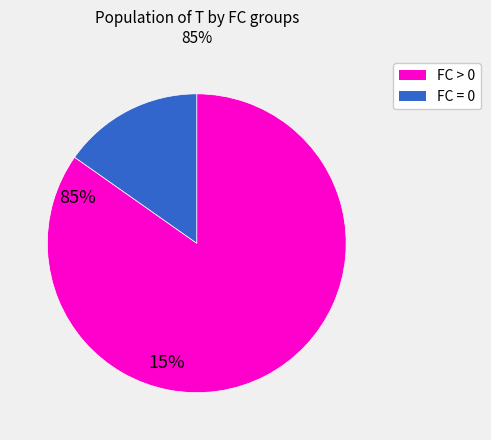

Does any single category account for the majority?

Yes